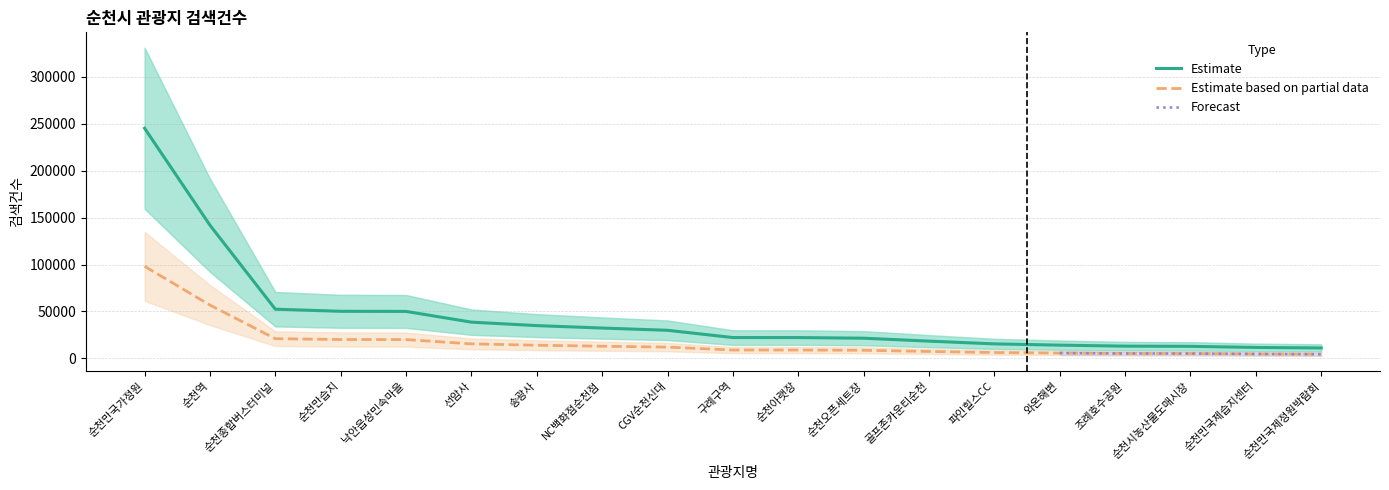

Reading left to right, extract all data points from this chart.

순천만국가정원=245254	순천역=141882	순천종합버스터미널=52366	순천만습지=50131	낙안읍성민속마을=49999	선암사=38567	송광사=34880	NC백화점순천점=32293	CGV순천신대=29891	구례구역=22141	순천아랫장=22120	순천오픈세트장=21458	골프존카운티순천=18338	파인힐스CC=15410	와온해변=14044	조례호수공원=12994	순천시농산물도매시장=12775	순천만국제습지센터=11609	순천만국제정원박람회=11050